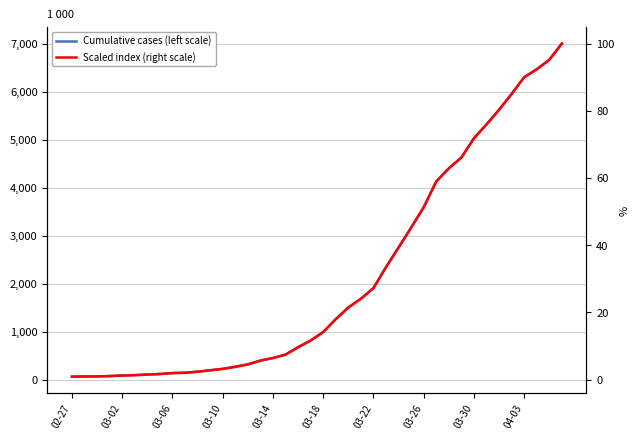

Reading right to left, what are all the values shown in this chart?

Cumulative cases (left scale): 7004.0	6666.0	6468.0	6303.0	5954.0	5624.0	5319.0	5030.0	4630.0	4404.0	4130.0	3593.0	3168.0	2754.0	2345.0	1909.0	1686.0	1505.0	1261.0	993.0	816.0	677.0	523.0	452.0	398.0	320.0	269.0	226.0	197.0	167.0	146.0	138.0	119.0	108.0	95.0	87.0	76.0	69.0	68.0	64.0
Scaled index (right scale): 100.0	95.2	92.3	90.0	85.0	80.3	75.9	71.8	66.1	62.9	59.0	51.3	45.2	39.3	33.5	27.3	24.1	21.5	18.0	14.2	11.7	9.7	7.5	6.5	5.7	4.6	3.8	3.2	2.8	2.4	2.1	2.0	1.7	1.5	1.4	1.2	1.1	1.0	1.0	0.9